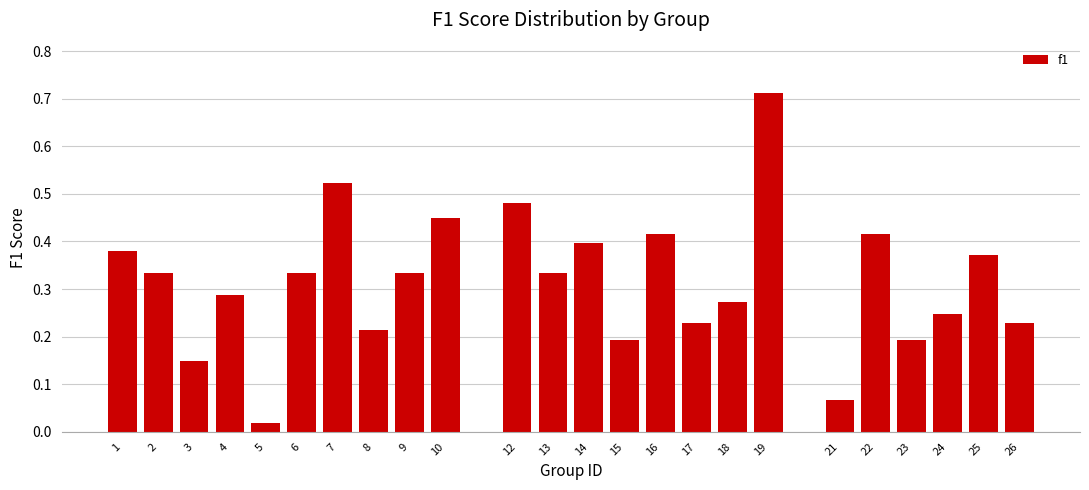

Which label corresponds to the largest value in the chart?

19